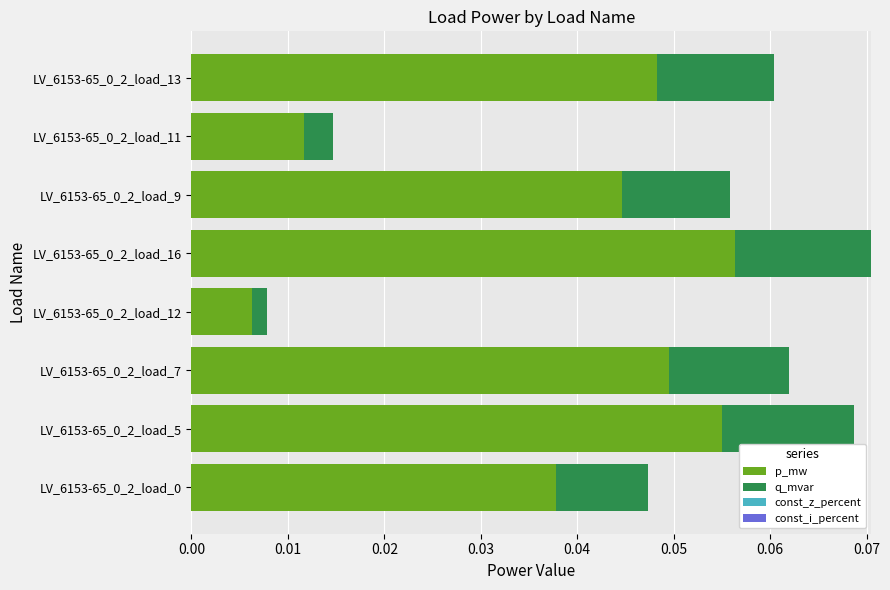

The value of p_mw at LV_6153-65_0_2_load_0 is 0.1. True or false?

False